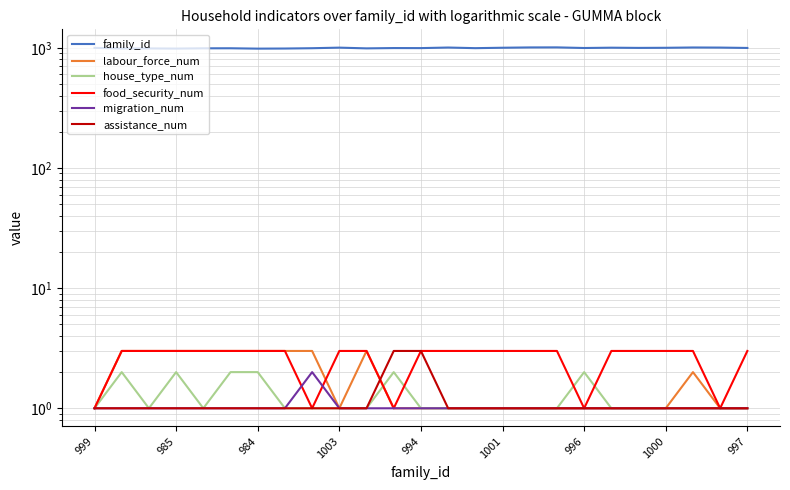

Count the assistance_num values in the range 1 to 2.

23